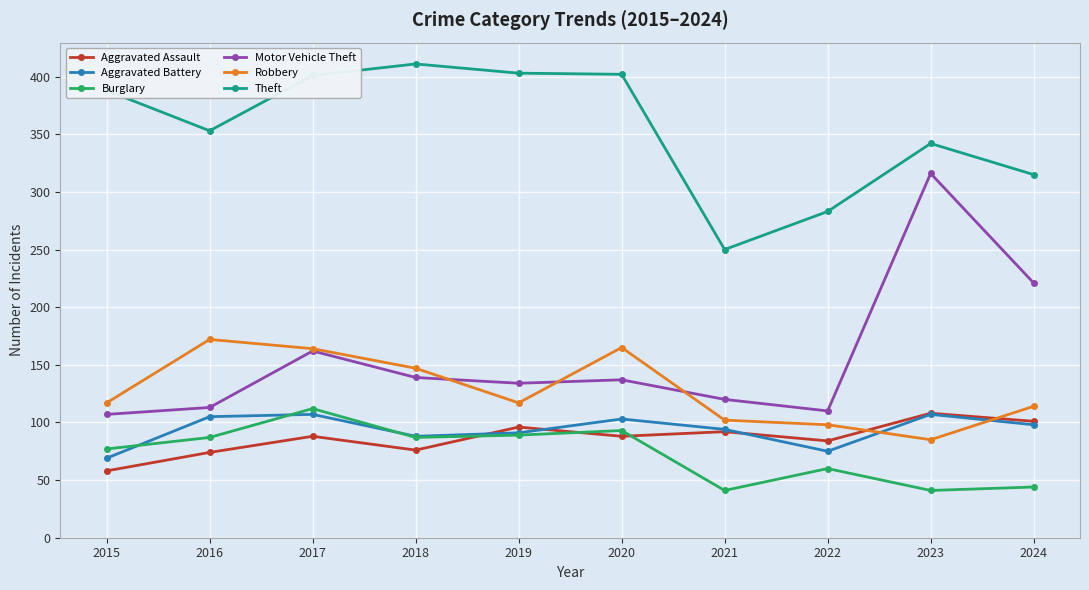

True or false: Burglary and Motor Vehicle Theft intersect in this chart.

False